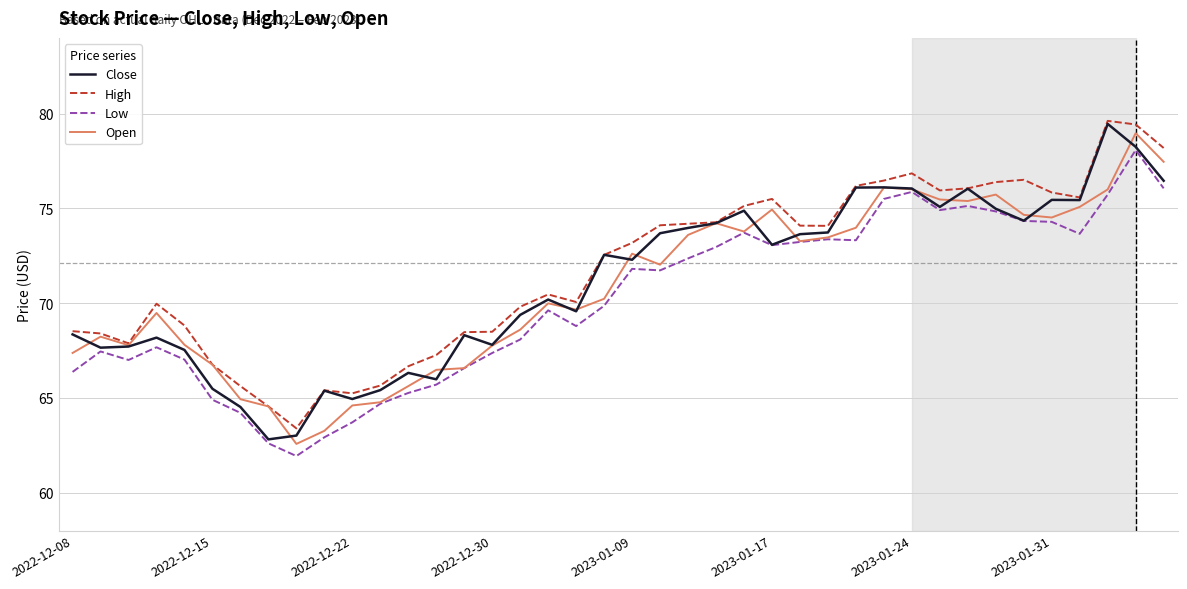

Count the number of data series in this chart.

4